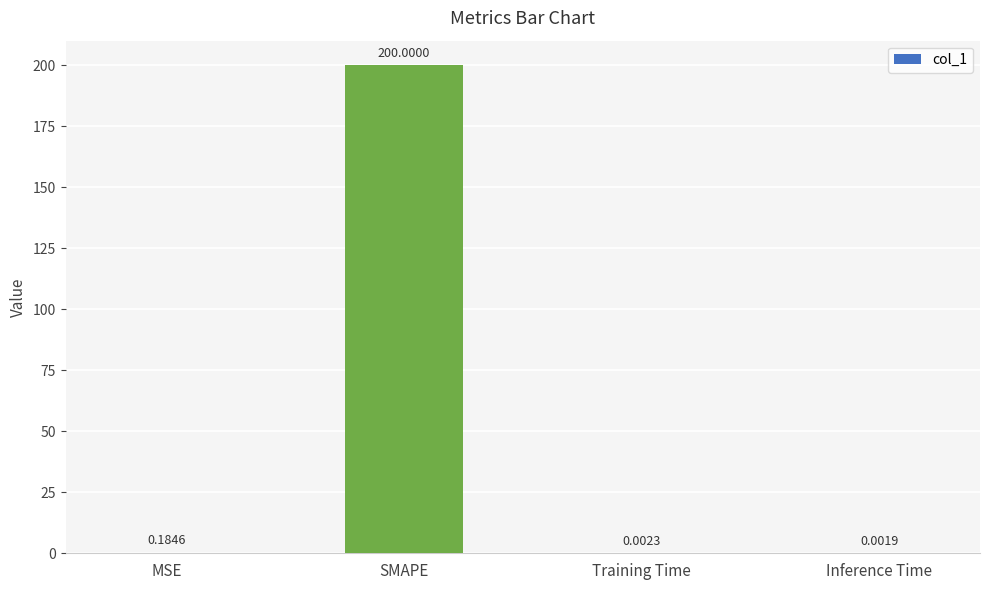

What is the change in value from MSE to Training Time?

-0.2